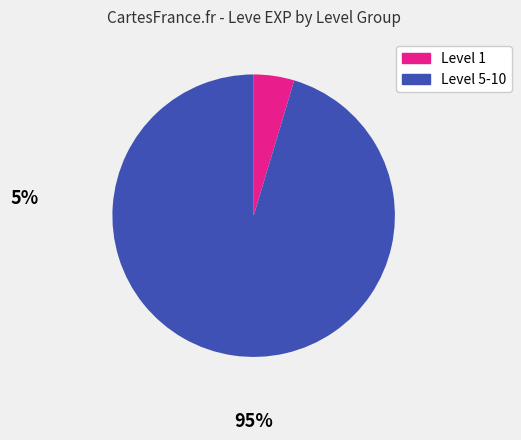

Does any single category account for the majority?

Yes